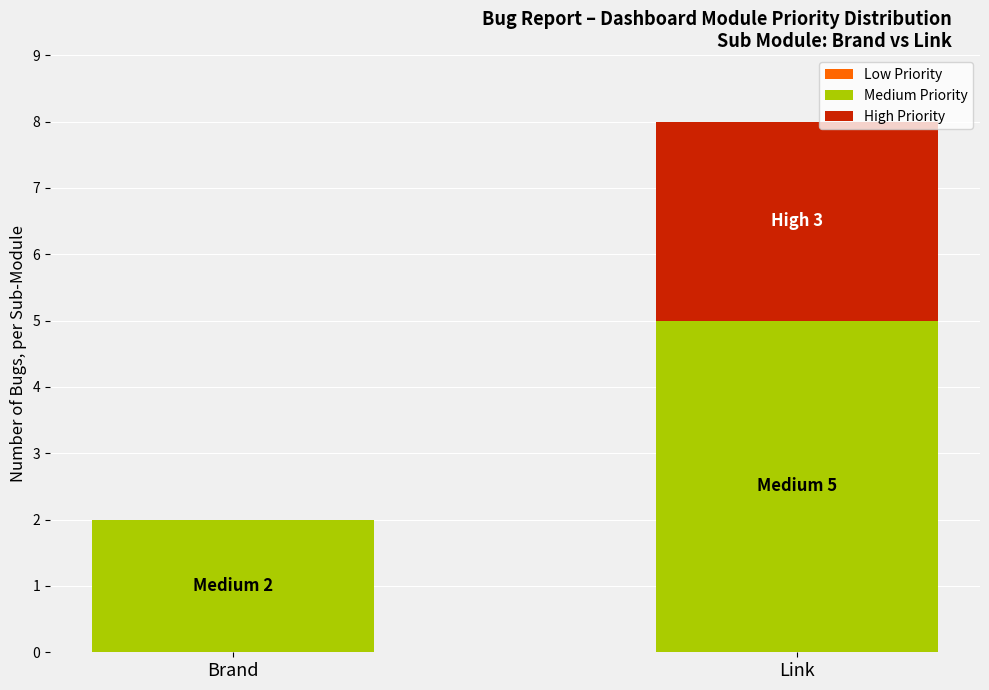

What is the total value across all series at Link?

8